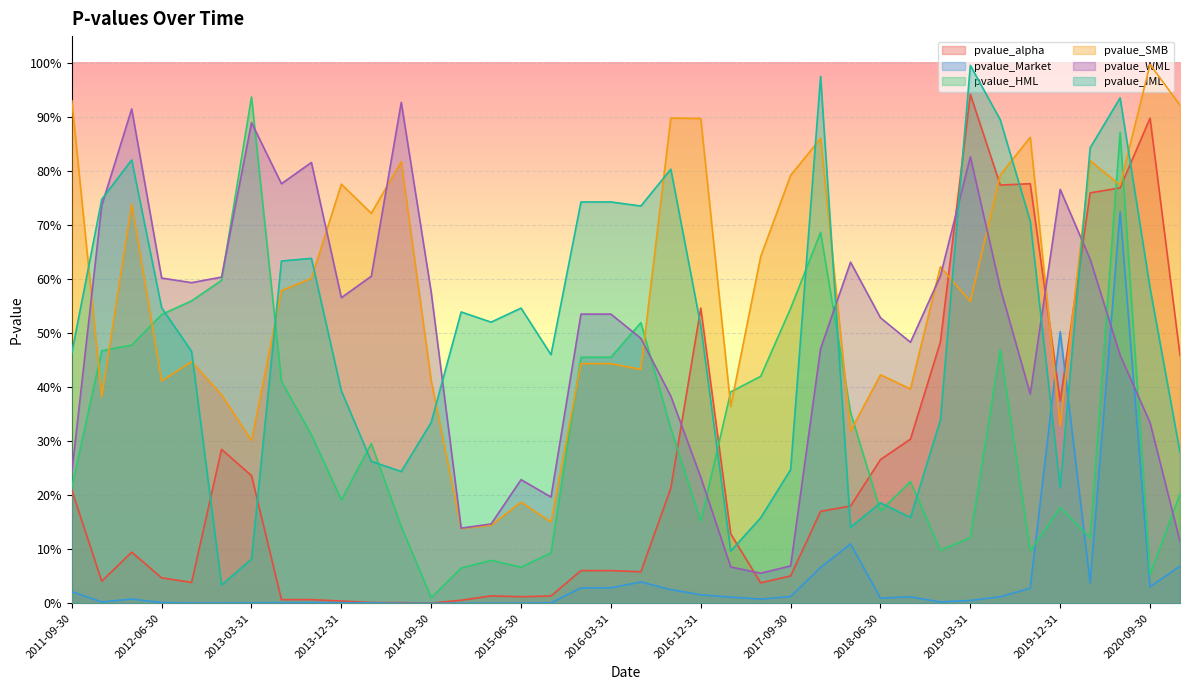

Reading left to right, transcribe all the data shown in this chart.

pvalue_alpha: 2011-09-30=0.2	2011-12-31=0.0	2012-03-31=0.1	2012-06-30=0.0	2012-09-30=0.0	2012-12-31=0.3	2013-03-31=0.2	2013-06-30=0.0	2013-09-30=0.0	2013-12-31=0.0	2014-03-31=0.0	2014-06-30=0.0	2014-09-30=0.0	2014-12-31=0.0	2015-03-31=0.0	2015-06-30=0.0	2015-09-30=0.0	2015-12-31=0.1	2016-03-31=0.1	2016-06-30=0.1	2016-09-30=0.2	2016-12-31=0.5	2017-03-31=0.1	2017-06-30=0.0	2017-09-30=0.1	2017-12-31=0.2	2018-03-31=0.2	2018-06-30=0.3	2018-09-30=0.3	2018-12-31=0.5	2019-03-31=0.9	2019-06-30=0.8	2019-09-30=0.8	2019-12-31=0.4	2020-03-31=0.8	2020-06-30=0.8	2020-09-30=0.9	2020-12-31=0.5
pvalue_Market: 2011-09-30=0.0	2011-12-31=0.0	2012-03-31=0.0	2012-06-30=0.0	2012-09-30=0.0	2012-12-31=0.0	2013-03-31=0.0	2013-06-30=0.0	2013-09-30=0.0	2013-12-31=0.0	2014-03-31=0.0	2014-06-30=0.0	2014-09-30=0.0	2014-12-31=0.0	2015-03-31=0.0	2015-06-30=0.0	2015-09-30=0.0	2015-12-31=0.0	2016-03-31=0.0	2016-06-30=0.0	2016-09-30=0.0	2016-12-31=0.0	2017-03-31=0.0	2017-06-30=0.0	2017-09-30=0.0	2017-12-31=0.1	2018-03-31=0.1	2018-06-30=0.0	2018-09-30=0.0	2018-12-31=0.0	2019-03-31=0.0	2019-06-30=0.0	2019-09-30=0.0	2019-12-31=0.5	2020-03-31=0.0	2020-06-30=0.7	2020-09-30=0.0	2020-12-31=0.1
pvalue_HML: 2011-09-30=0.2	2011-12-31=0.5	2012-03-31=0.5	2012-06-30=0.5	2012-09-30=0.6	2012-12-31=0.6	2013-03-31=0.9	2013-06-30=0.4	2013-09-30=0.3	2013-12-31=0.2	2014-03-31=0.3	2014-06-30=0.1	2014-09-30=0.0	2014-12-31=0.1	2015-03-31=0.1	2015-06-30=0.1	2015-09-30=0.1	2015-12-31=0.5	2016-03-31=0.5	2016-06-30=0.5	2016-09-30=0.3	2016-12-31=0.2	2017-03-31=0.4	2017-06-30=0.4	2017-09-30=0.5	2017-12-31=0.7	2018-03-31=0.4	2018-06-30=0.2	2018-09-30=0.2	2018-12-31=0.1	2019-03-31=0.1	2019-06-30=0.5	2019-09-30=0.1	2019-12-31=0.2	2020-03-31=0.1	2020-06-30=0.9	2020-09-30=0.1	2020-12-31=0.2
pvalue_SMB: 2011-09-30=0.9	2011-12-31=0.4	2012-03-31=0.7	2012-06-30=0.4	2012-09-30=0.4	2012-12-31=0.4	2013-03-31=0.3	2013-06-30=0.6	2013-09-30=0.6	2013-12-31=0.8	2014-03-31=0.7	2014-06-30=0.8	2014-09-30=0.4	2014-12-31=0.1	2015-03-31=0.1	2015-06-30=0.2	2015-09-30=0.2	2015-12-31=0.4	2016-03-31=0.4	2016-06-30=0.4	2016-09-30=0.9	2016-12-31=0.9	2017-03-31=0.4	2017-06-30=0.6	2017-09-30=0.8	2017-12-31=0.9	2018-03-31=0.3	2018-06-30=0.4	2018-09-30=0.4	2018-12-31=0.6	2019-03-31=0.6	2019-06-30=0.8	2019-09-30=0.9	2019-12-31=0.3	2020-03-31=0.8	2020-06-30=0.8	2020-09-30=1.0	2020-12-31=0.9
pvalue_WML: 2011-09-30=0.2	2011-12-31=0.7	2012-03-31=0.9	2012-06-30=0.6	2012-09-30=0.6	2012-12-31=0.6	2013-03-31=0.9	2013-06-30=0.8	2013-09-30=0.8	2013-12-31=0.6	2014-03-31=0.6	2014-06-30=0.9	2014-09-30=0.6	2014-12-31=0.1	2015-03-31=0.1	2015-06-30=0.2	2015-09-30=0.2	2015-12-31=0.5	2016-03-31=0.5	2016-06-30=0.5	2016-09-30=0.4	2016-12-31=0.2	2017-03-31=0.1	2017-06-30=0.1	2017-09-30=0.1	2017-12-31=0.5	2018-03-31=0.6	2018-06-30=0.5	2018-09-30=0.5	2018-12-31=0.6	2019-03-31=0.8	2019-06-30=0.6	2019-09-30=0.4	2019-12-31=0.8	2020-03-31=0.6	2020-06-30=0.5	2020-09-30=0.3	2020-12-31=0.1
pvalue_IML: 2011-09-30=0.5	2011-12-31=0.7	2012-03-31=0.8	2012-06-30=0.5	2012-09-30=0.5	2012-12-31=0.0	2013-03-31=0.1	2013-06-30=0.6	2013-09-30=0.6	2013-12-31=0.4	2014-03-31=0.3	2014-06-30=0.2	2014-09-30=0.3	2014-12-31=0.5	2015-03-31=0.5	2015-06-30=0.5	2015-09-30=0.5	2015-12-31=0.7	2016-03-31=0.7	2016-06-30=0.7	2016-09-30=0.8	2016-12-31=0.5	2017-03-31=0.1	2017-06-30=0.2	2017-09-30=0.2	2017-12-31=1.0	2018-03-31=0.1	2018-06-30=0.2	2018-09-30=0.2	2018-12-31=0.3	2019-03-31=1.0	2019-06-30=0.9	2019-09-30=0.7	2019-12-31=0.2	2020-03-31=0.8	2020-06-30=0.9	2020-09-30=0.6	2020-12-31=0.3